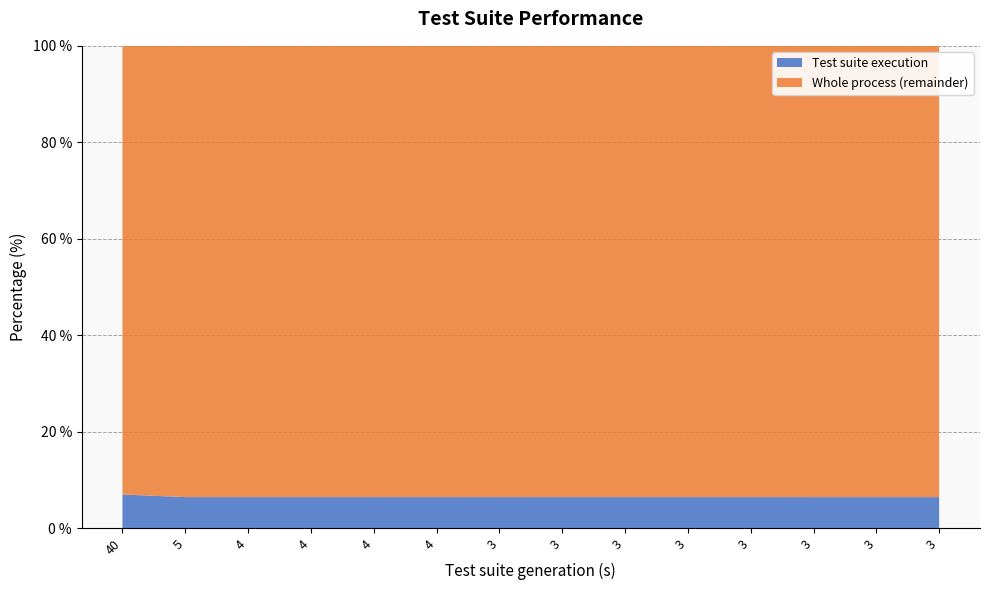

Reading left to right, what are all the values shown in this chart?

Test suite execution: 87147	80434	80401	80407	80361	80387	80342	80358	80349	80355	80359	80339	80333	80325
Whole process: 1239162	1239162	1239162	1239162	1239162	1239162	1239162	1239162	1239162	1239162	1239162	1239162	1239162	1239162